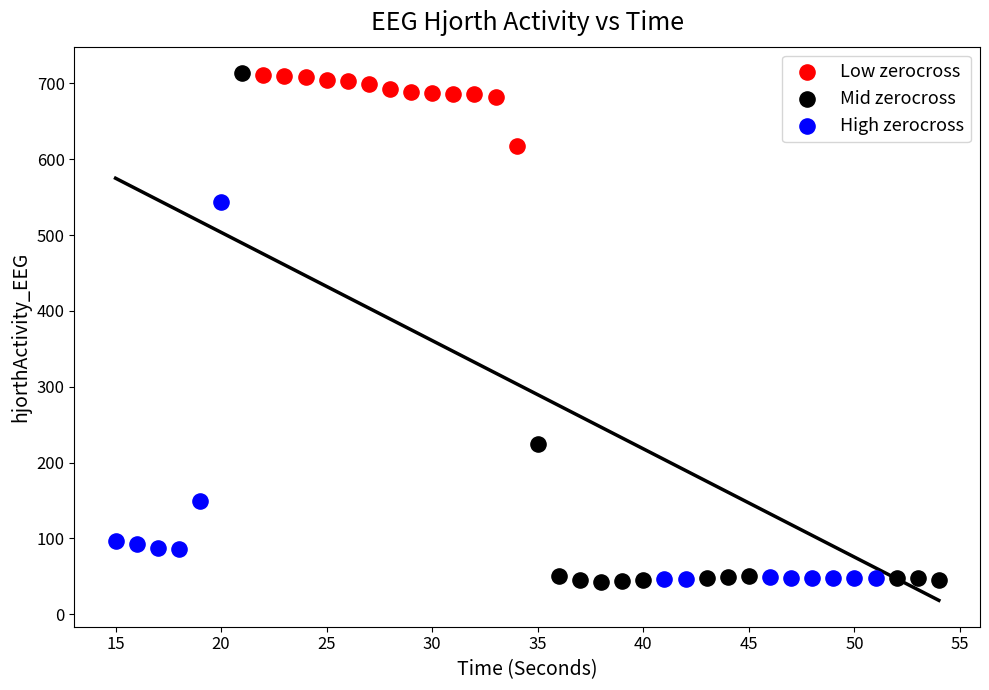

Which series has the largest Y range (max minus min)?

Mid zerocross